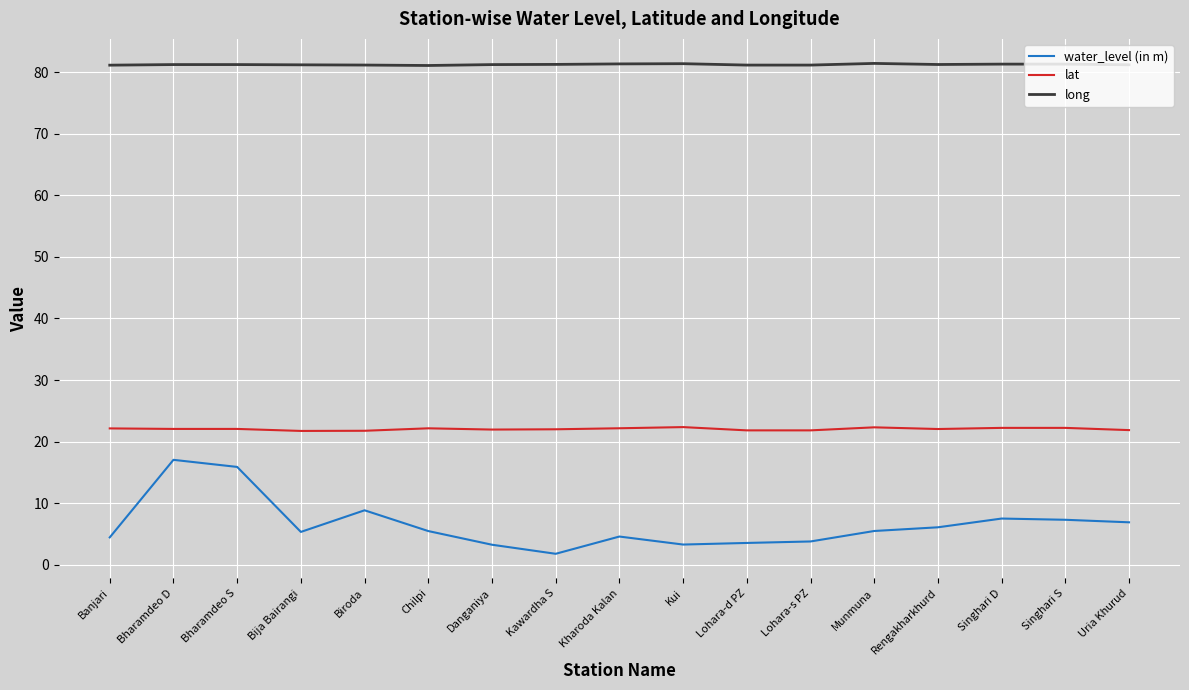

The lat series shows 33.3 at Bija Bairangi. True or false?

False